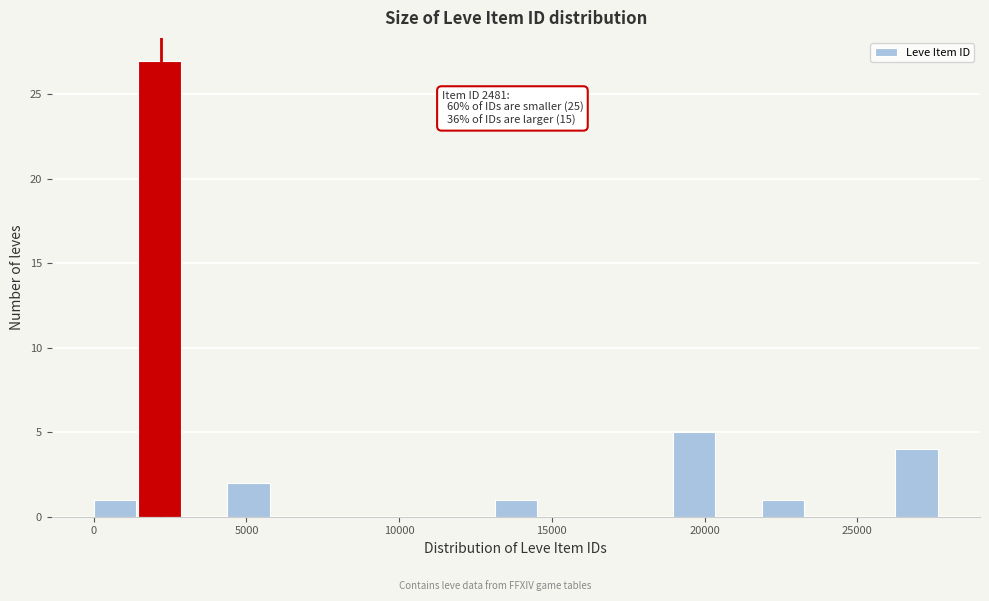

Around what value on the x-axis is the tallest bar? Give the approximate position of its centre, as read against the axis.

2000